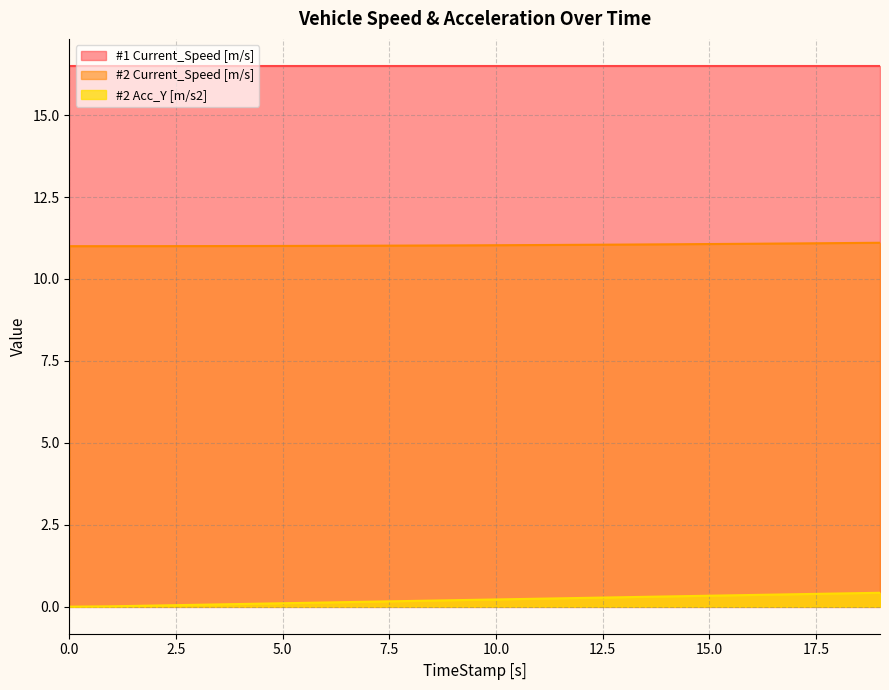

True or false: #2 Current_Speed [m/s] has more than 0 interior local peaks.

False